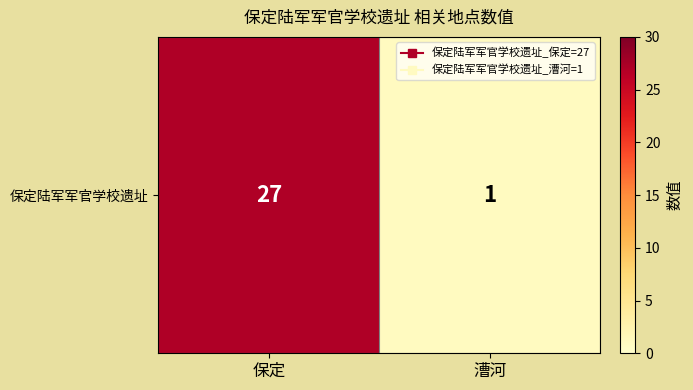

What is the difference between the maximum and minimum values?

26